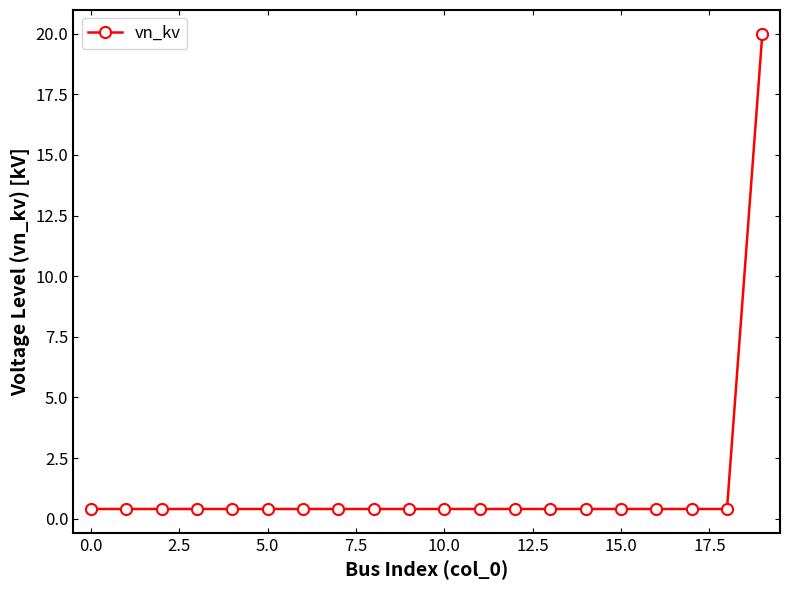

Count the number of categories in the chart.

20